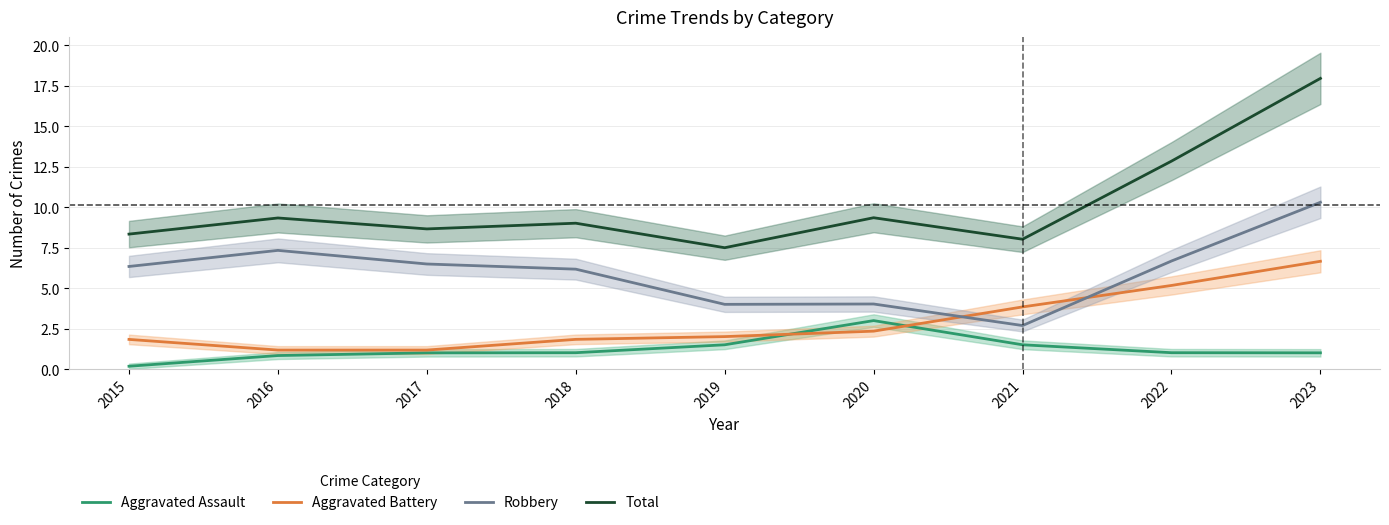

True or false: Aggravated Assault has a value of 1.3 at 2016.

False